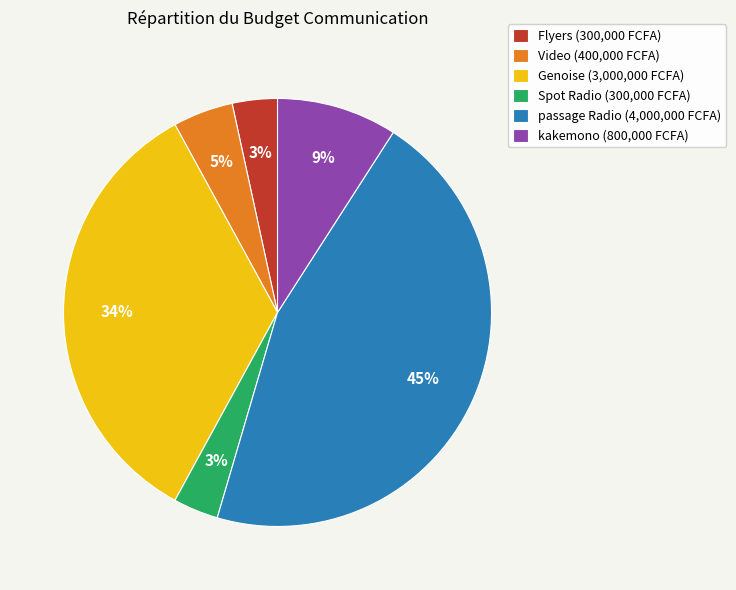

Count the number of slices in the pie.

6